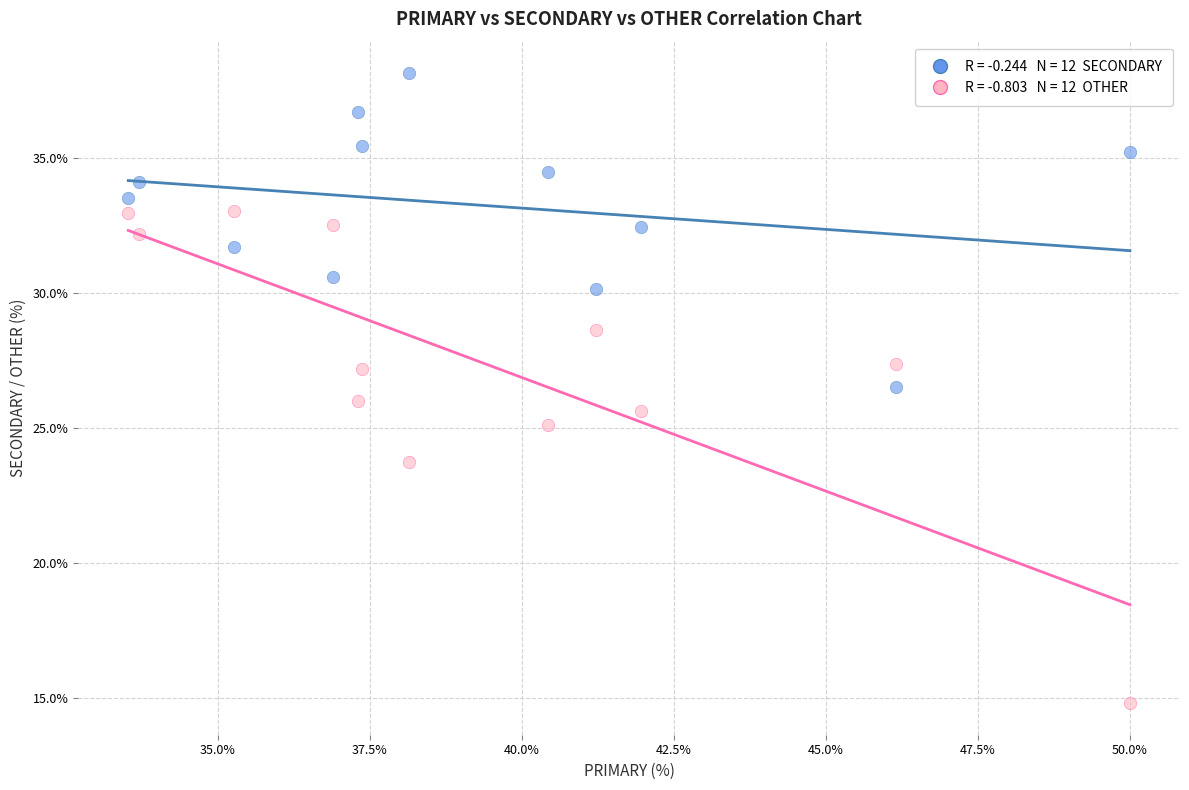

Across all data points, what is the range of Y values (max minus min)?

23.4